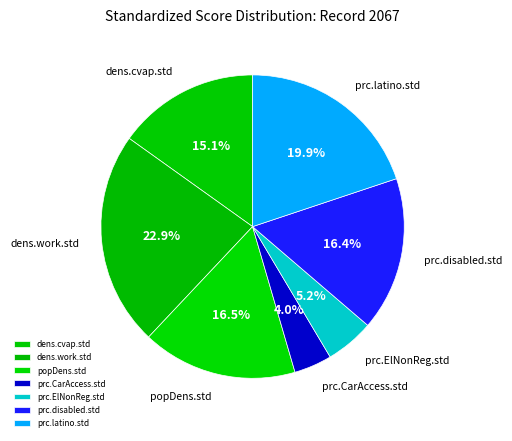

What is the ratio of the value at prc.ElNonReg.std to the value at popDens.std?

0.3